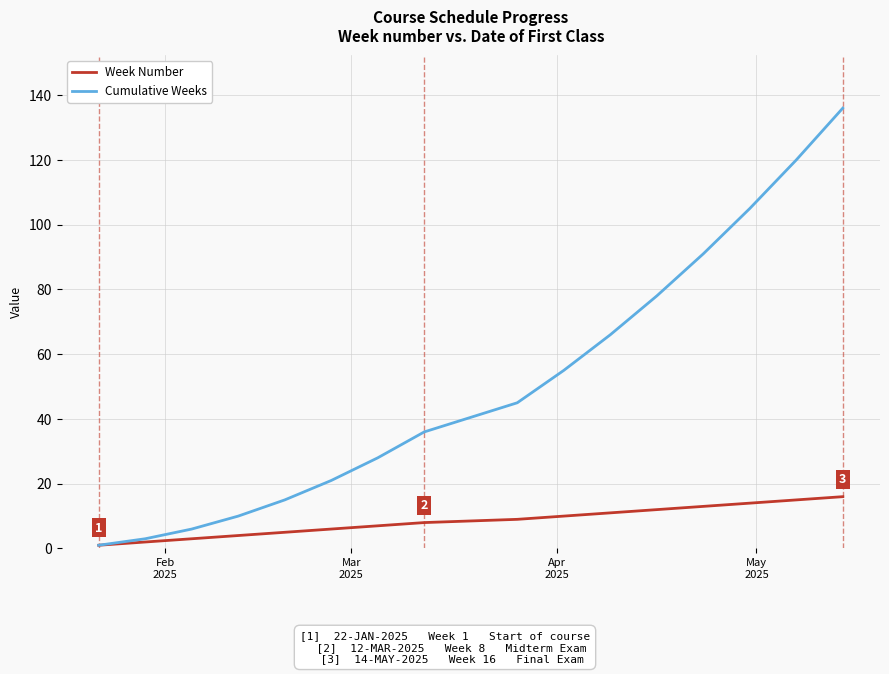

Which series has the largest range (max minus min)?

Cumulative Weeks